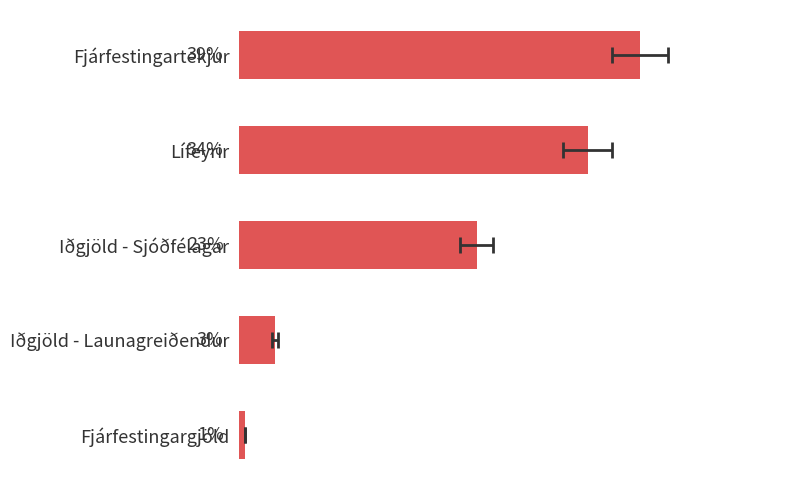

How many data points are less than 23?

2